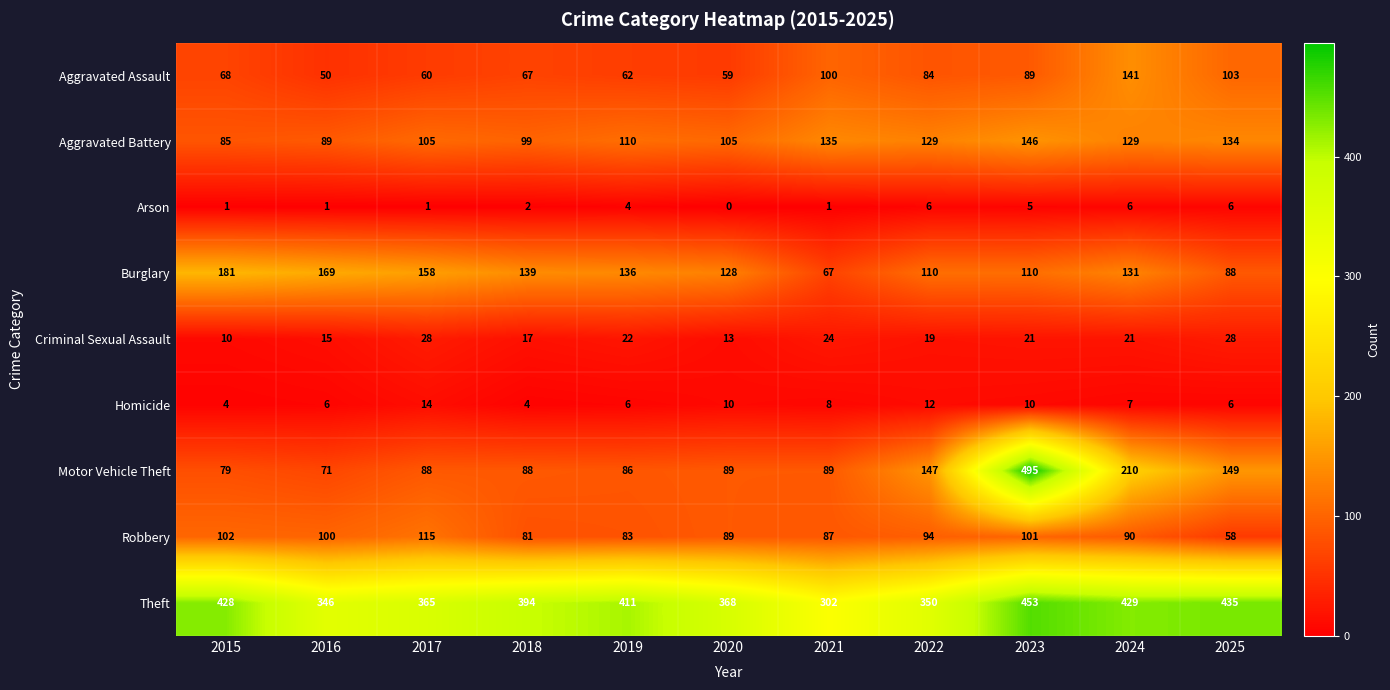

Which series has the largest range (max minus min)?

Motor Vehicle Theft